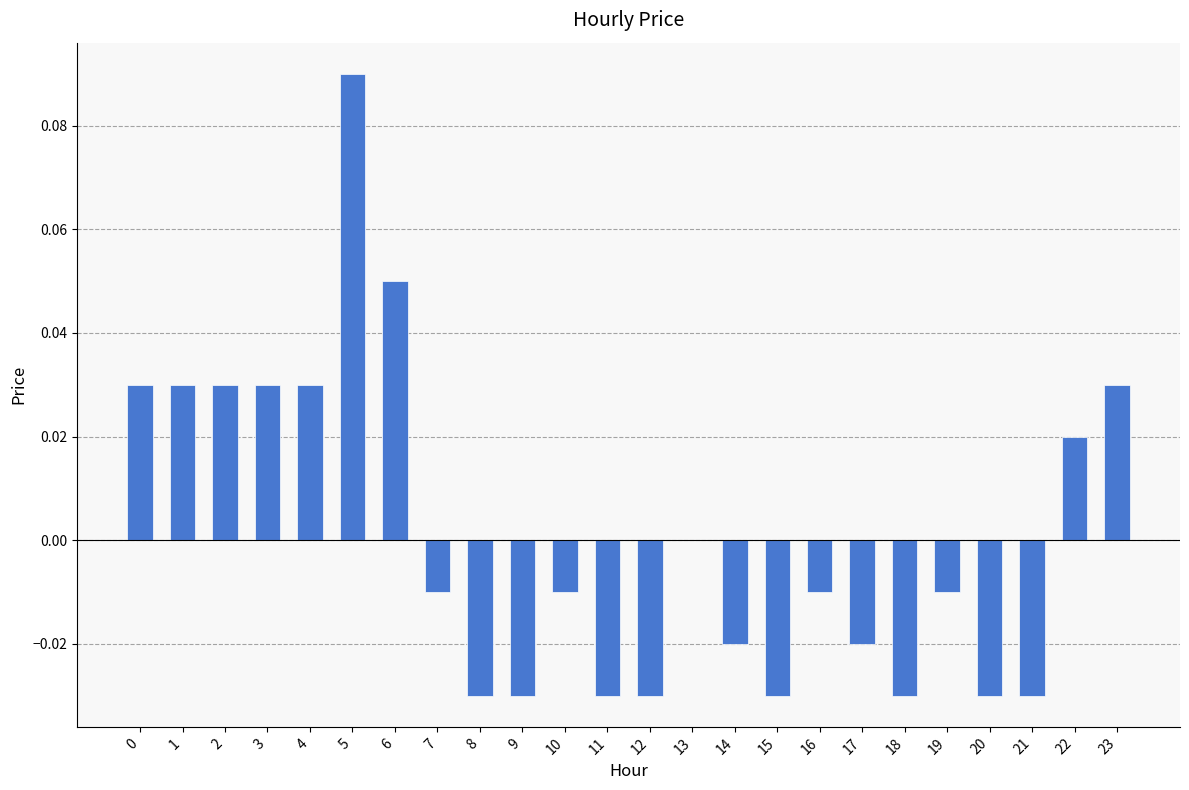

Which category has the highest value across all series?

5